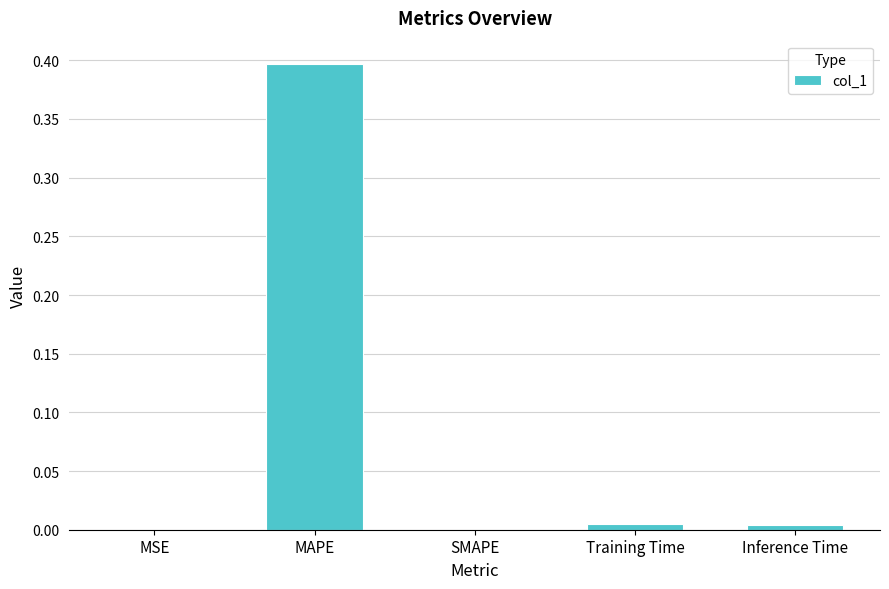

What is the maximum value shown in the chart?

0.4